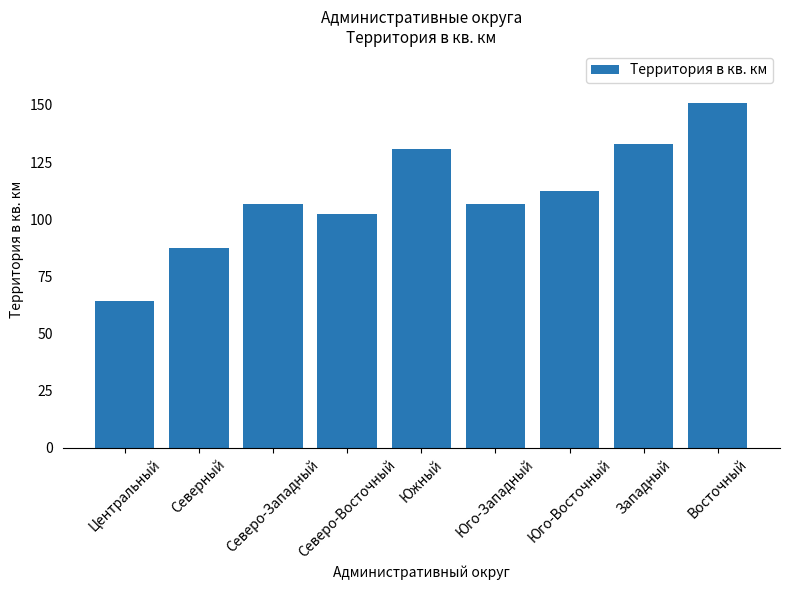

At which category does the chart reach its peak across all series?

Восточный